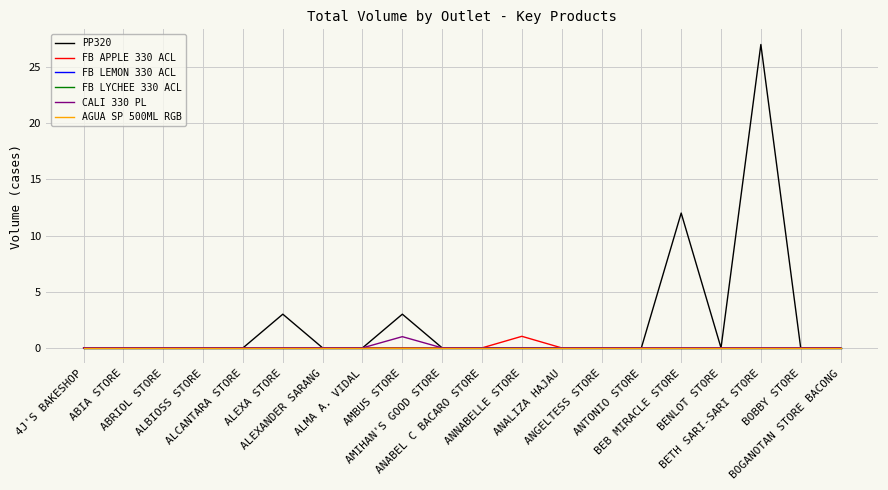

Does the chart have visible grid lines?

Yes